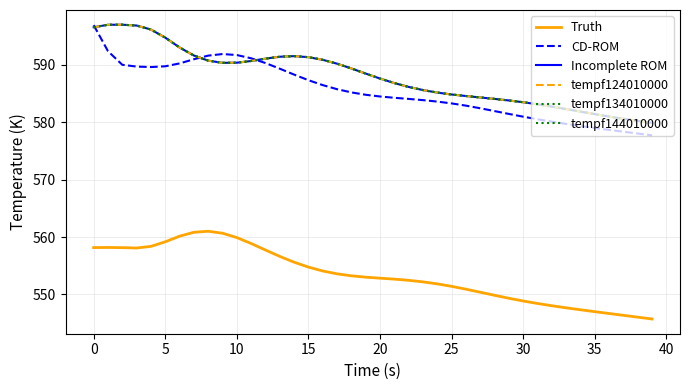

Does the chart have visible grid lines?

Yes